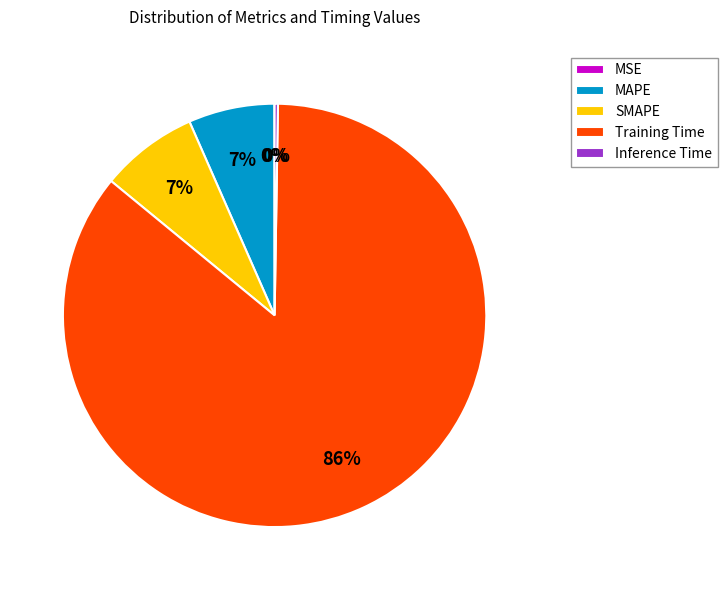

Does any single category account for the majority?

Yes